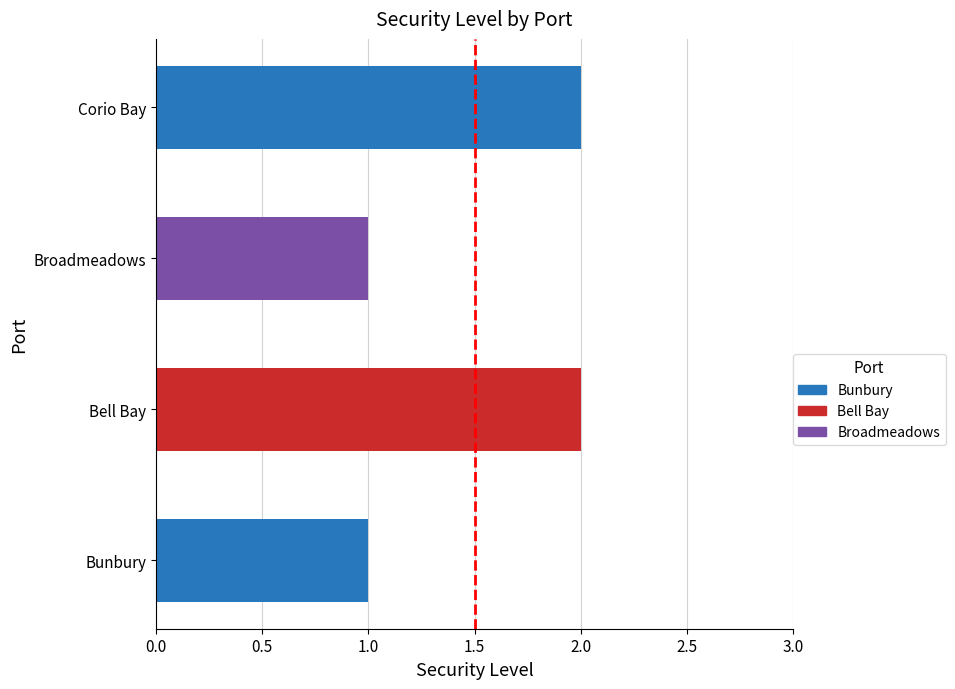

Is it true that the value at Bunbury is 0?

False